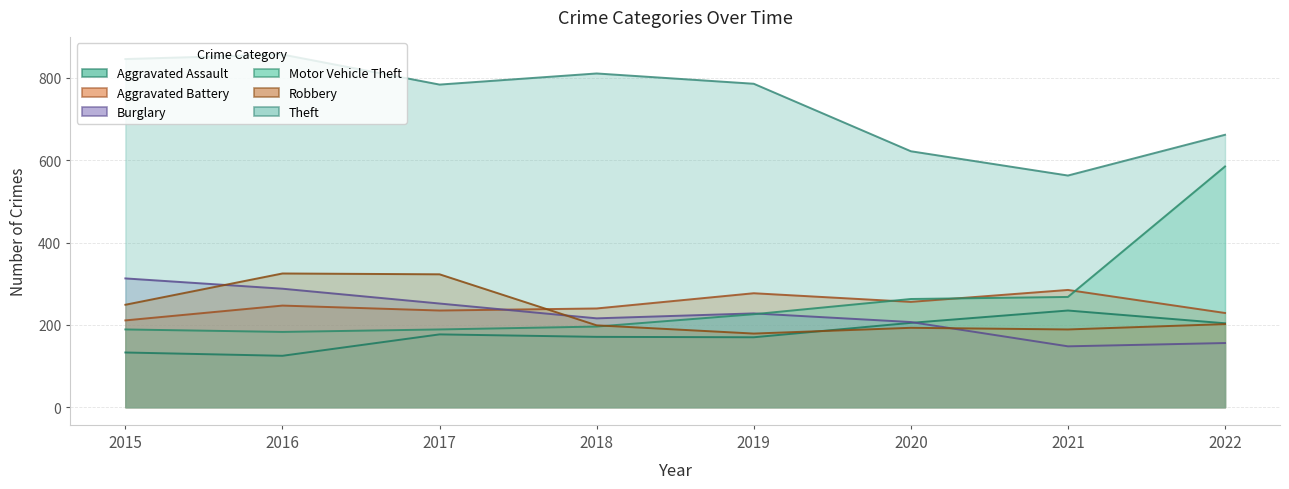

Reading left to right, extract all data points from this chart.

Aggravated Assault: 2015=133	2016=125	2017=177	2018=171	2019=170	2020=205	2021=235	2022=204
Aggravated Battery: 2015=211	2016=247	2017=235	2018=240	2019=277	2020=256	2021=285	2022=229
Burglary: 2015=313	2016=288	2017=252	2018=216	2019=228	2020=207	2021=148	2022=156
Motor Vehicle Theft: 2015=189	2016=183	2017=189	2018=196	2019=226	2020=263	2021=268	2022=585
Robbery: 2015=249	2016=325	2017=323	2018=199	2019=179	2020=193	2021=189	2022=202
Theft: 2015=846	2016=857	2017=784	2018=811	2019=786	2020=622	2021=563	2022=662